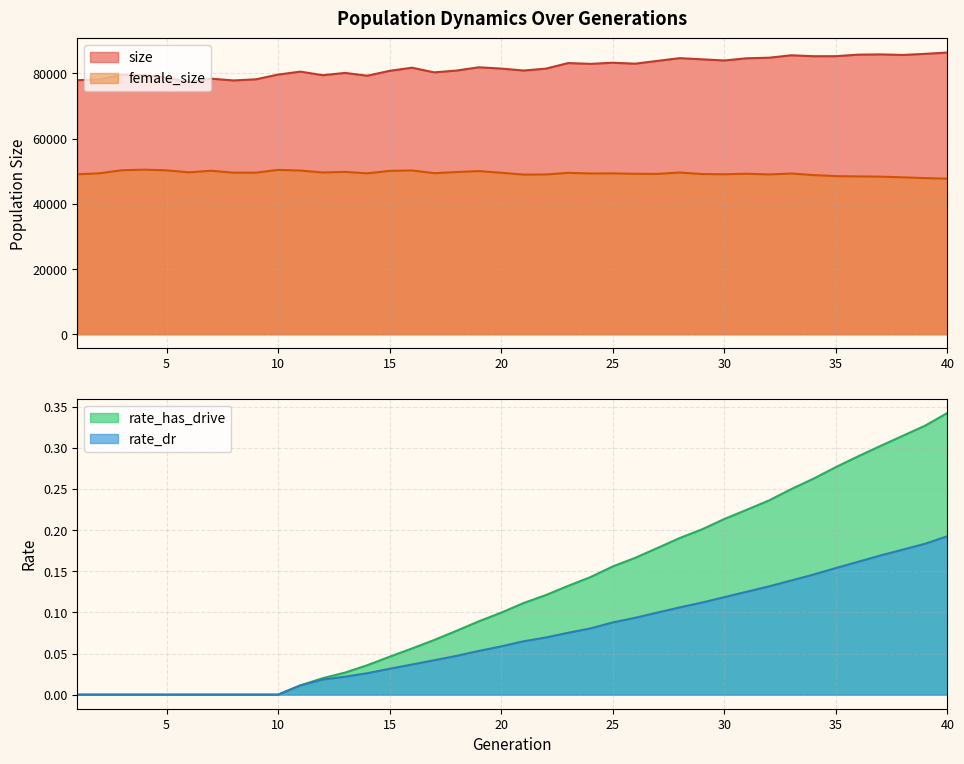

At how many categories does at least one series exceed 73322?

40